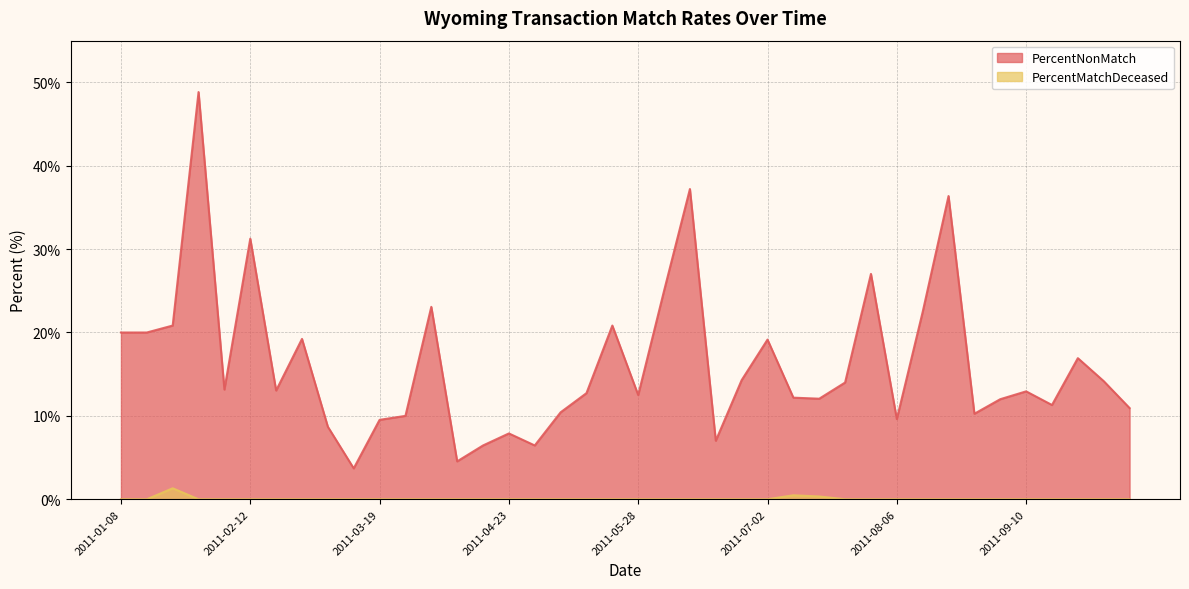

How many interior local peaks does the PercentMatchDeceased series have?

2